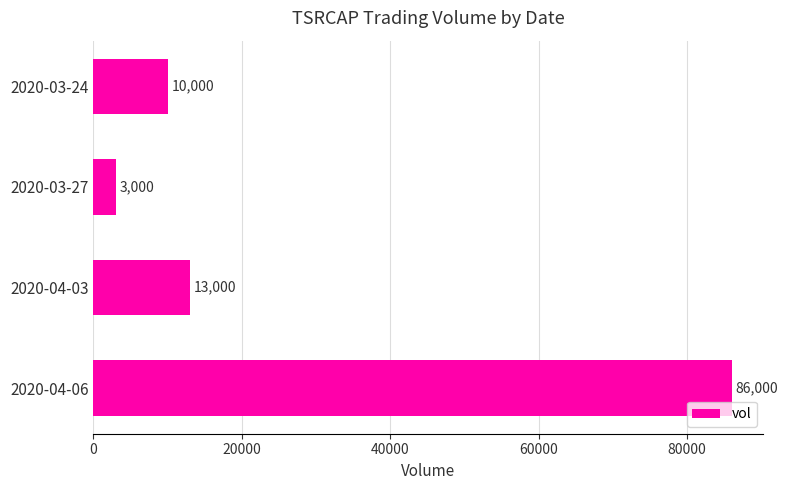

How many bars are there in total?

4